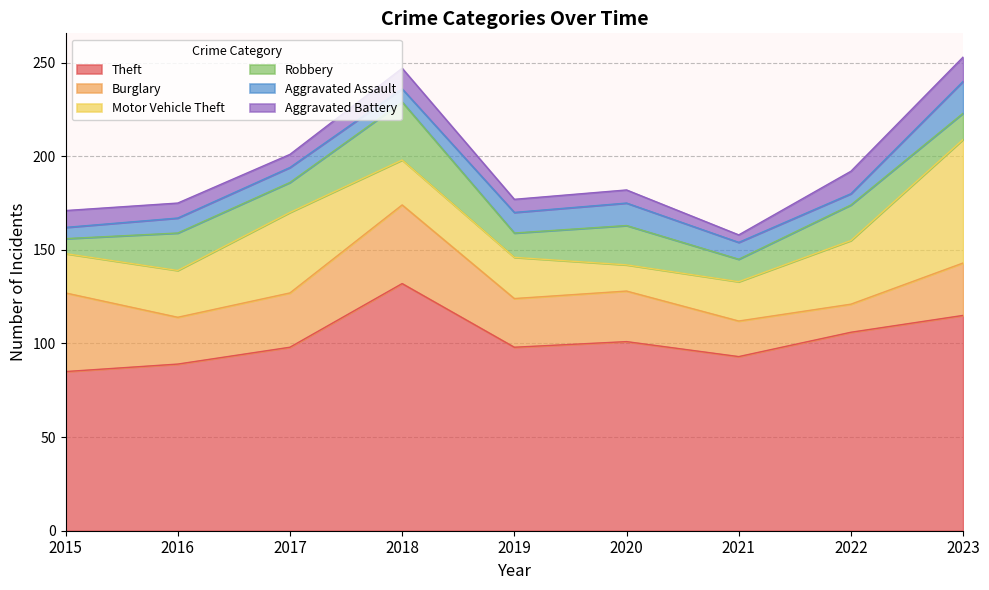

True or false: Robbery and Aggravated Assault intersect in this chart.

True